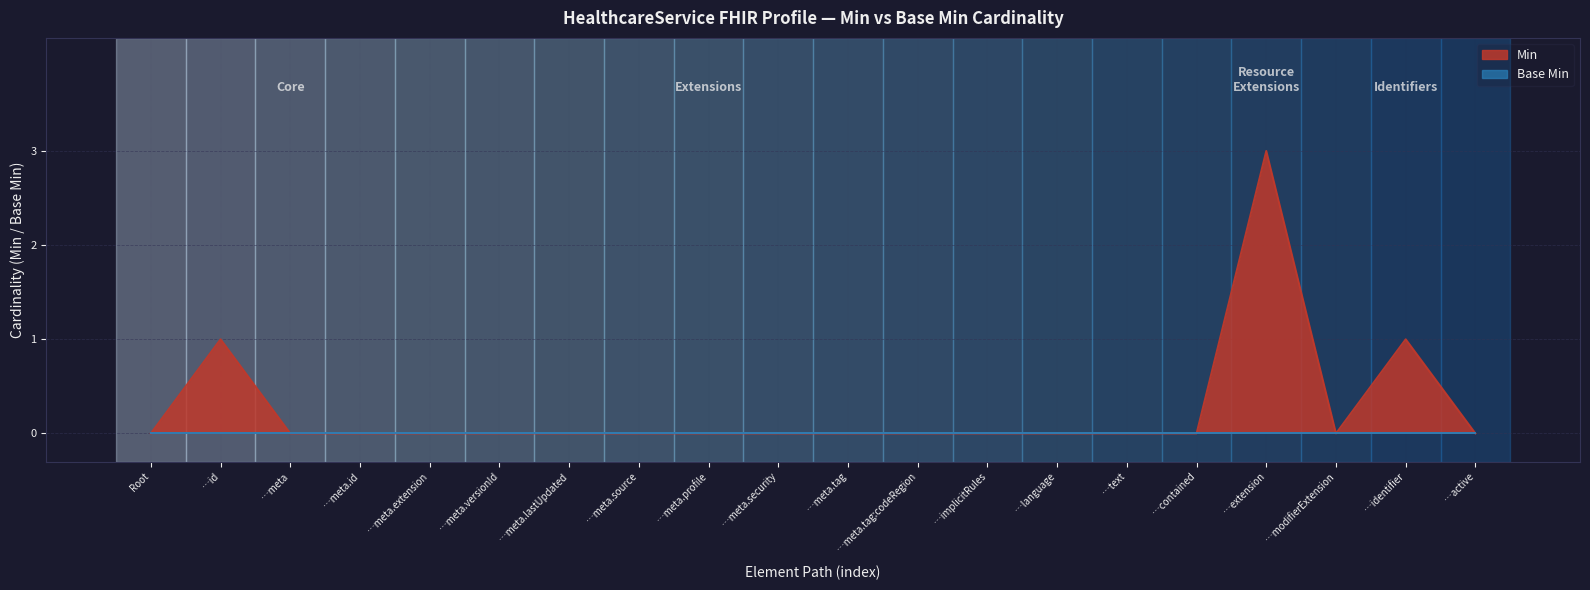

Reading left to right, extract all data points from this chart.

0	1	0	0	0	0	0	0	0	0	0	0	0	0	0	0	3	0	1	0